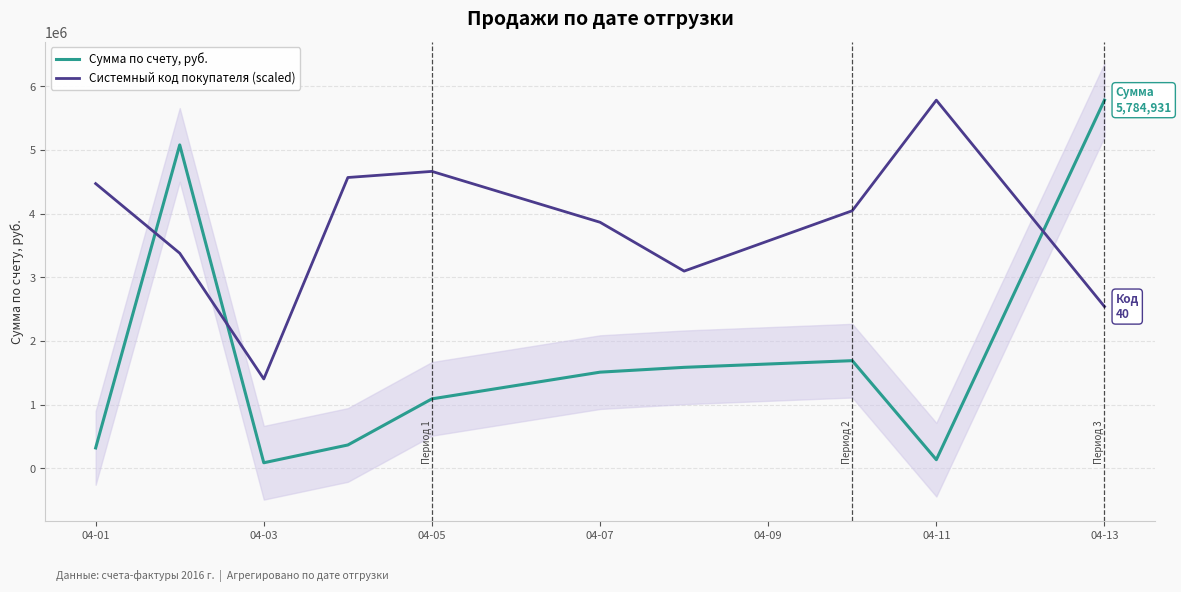

At which category does Сумма по счету, руб. reach its first local valley?

04-03